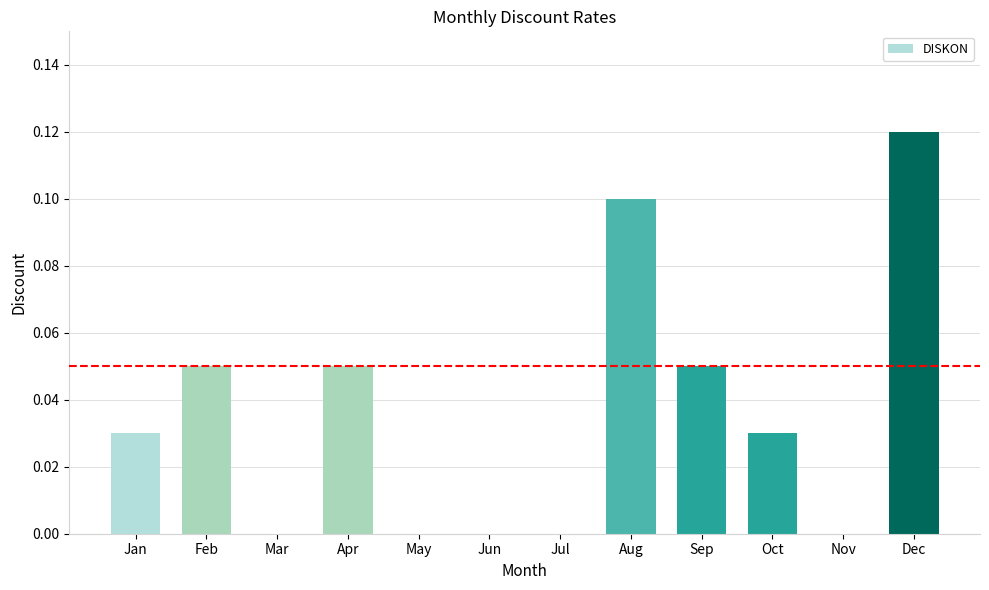

The value at Sep is 0.0. True or false?

False